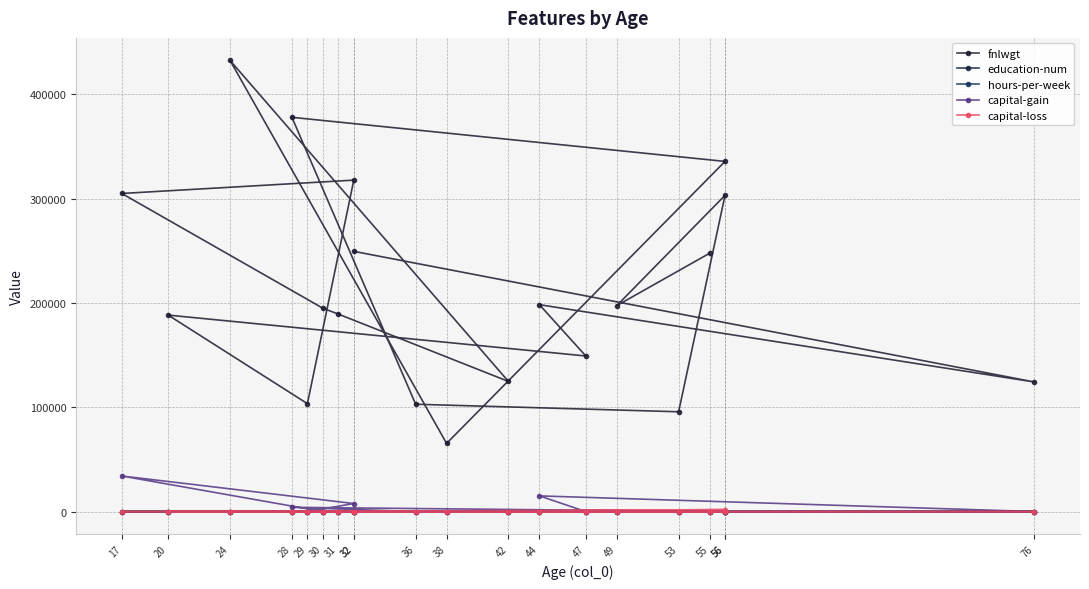

What are all the series names shown in the legend?

fnlwgt, education-num, hours-per-week, capital-gain, capital-loss